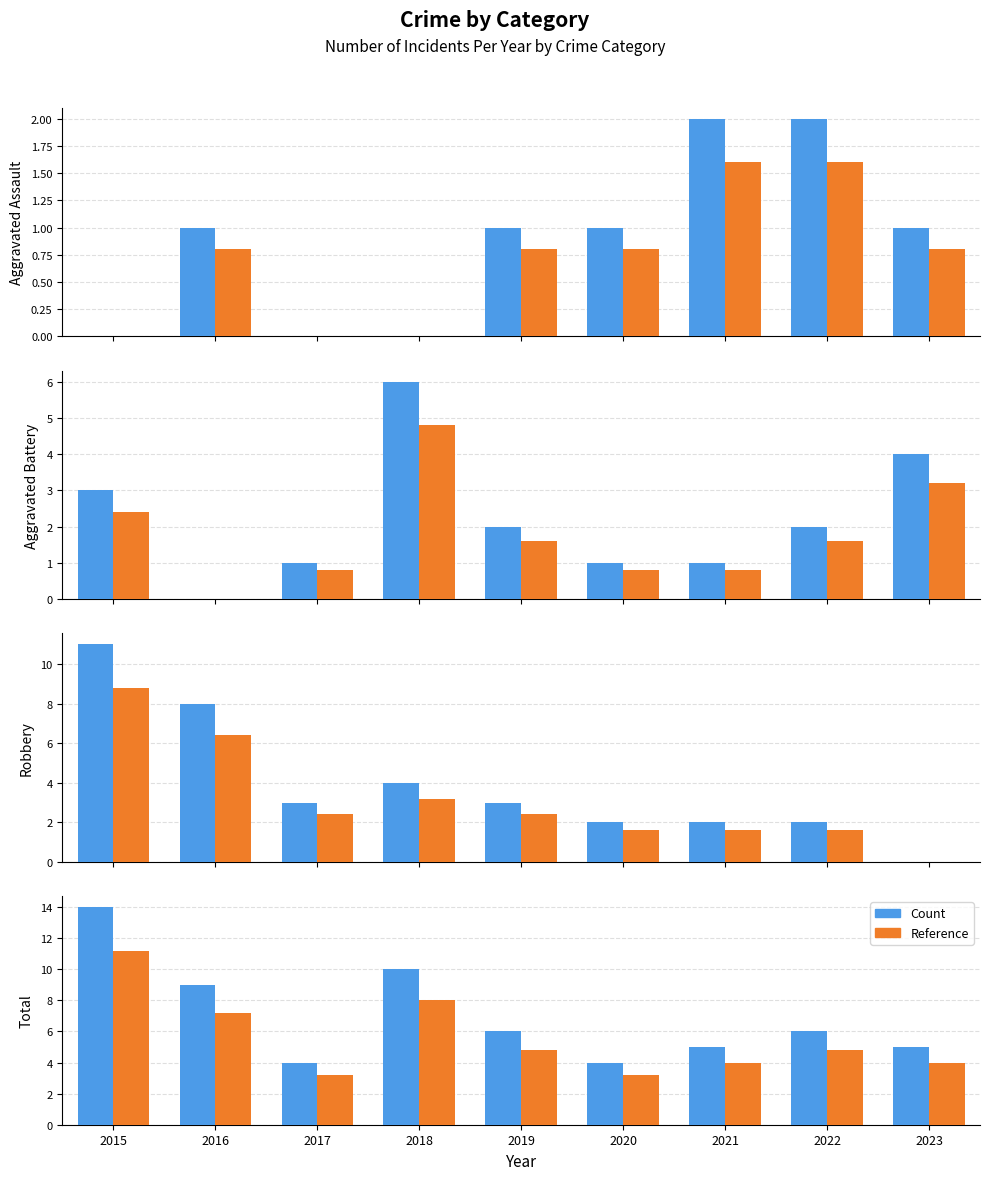

At which category is the sum across all series the highest?

2015